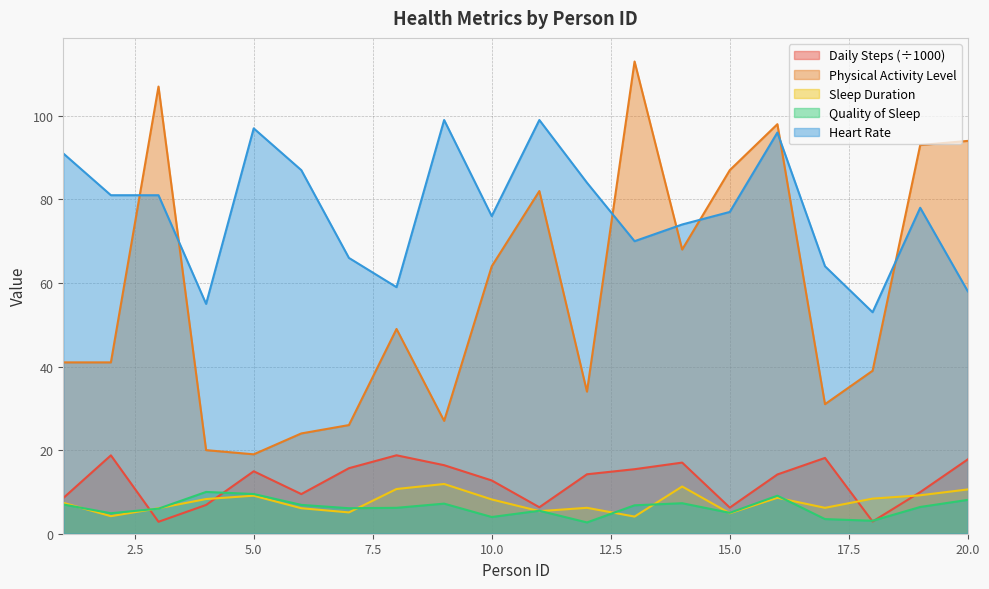

Reading right to left, list all the values displayed in this chart.

Daily Steps: 20=17.8	19=10.0	18=2.9	17=18.1	16=14.2	15=6.3	14=17.0	13=15.4	12=14.2	11=6.3	10=12.7	9=16.4	8=18.8	7=15.7	6=9.5	5=14.9	4=6.9	3=2.9	2=18.8	1=8.5
Physical Activity Level: 20=94.0	19=93.0	18=39.0	17=31.0	16=98.0	15=87.0	14=68.0	13=113.0	12=34.0	11=82.0	10=64.0	9=27.0	8=49.0	7=26.0	6=24.0	5=19.0	4=20.0	3=107.0	2=41.0	1=41.0
Sleep Duration: 20=10.6	19=9.2	18=8.4	17=6.2	16=8.6	15=4.9	14=11.3	13=4.1	12=6.2	11=5.4	10=8.2	9=11.9	8=10.7	7=5.1	6=6.1	5=9.1	4=8.3	3=6.1	2=4.2	1=7.4
Quality of Sleep: 20=8.1	19=6.4	18=3.1	17=3.5	16=9.1	15=5.0	14=7.3	13=6.8	12=2.7	11=5.5	10=4.0	9=7.2	8=6.2	7=6.1	6=6.9	5=9.5	4=10.0	3=6.0	2=4.9	1=7.0
Heart Rate: 20=58.0	19=78.0	18=53.0	17=64.0	16=96.0	15=77.0	14=74.0	13=70.0	12=84.0	11=99.0	10=76.0	9=99.0	8=59.0	7=66.0	6=87.0	5=97.0	4=55.0	3=81.0	2=81.0	1=91.0